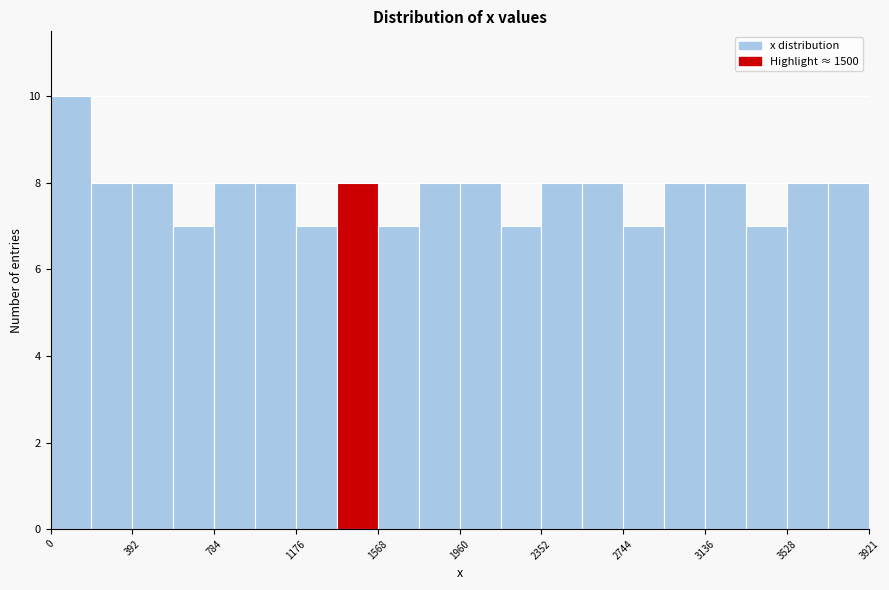

Read against the x-axis, roughly where is the centre of the tallest bar?

100